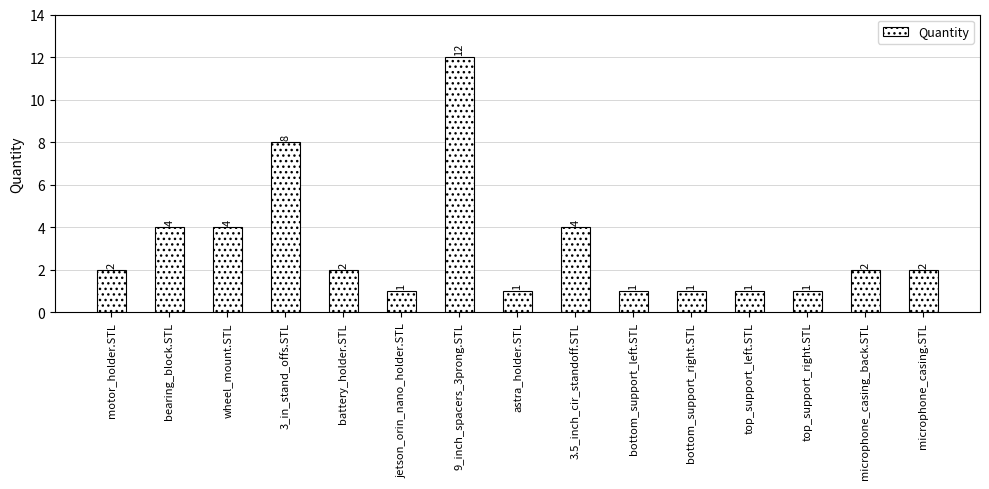

What is the difference between the second highest and second lowest values?

7